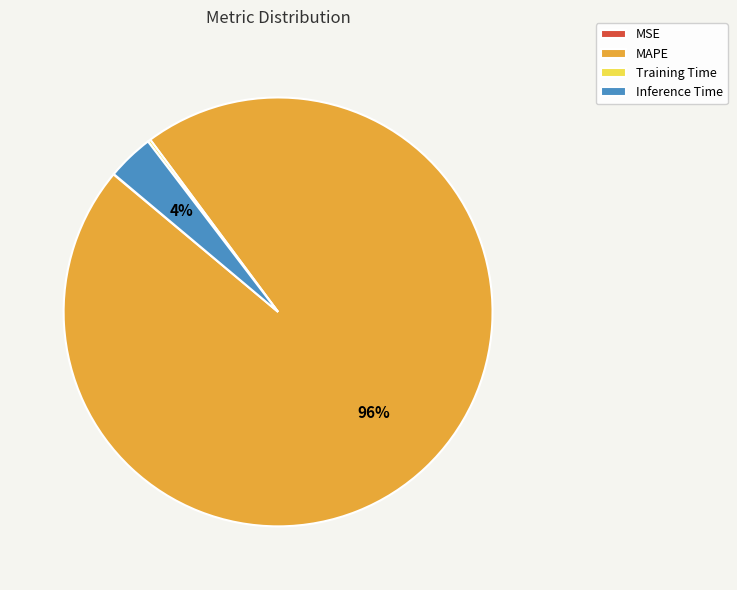

Between MAPE and Inference Time, which is larger?

MAPE